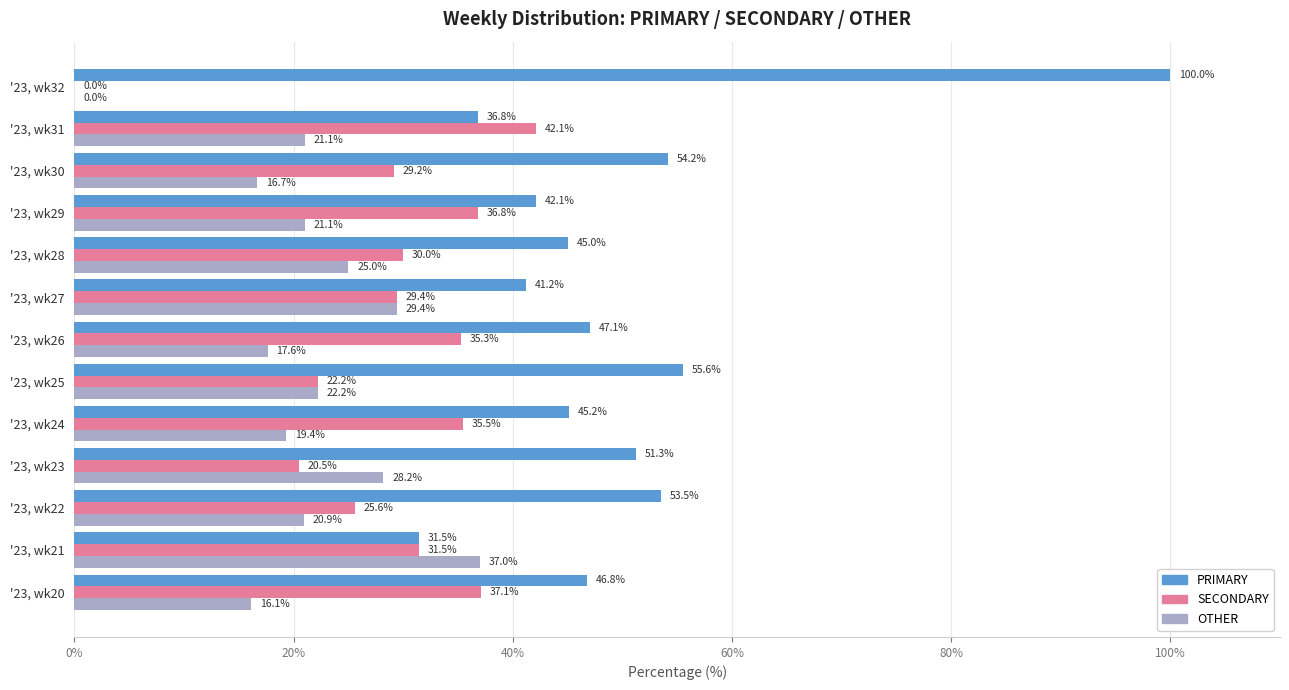

The SECONDARY series shows 28.3 at '23, wk32. True or false?

False